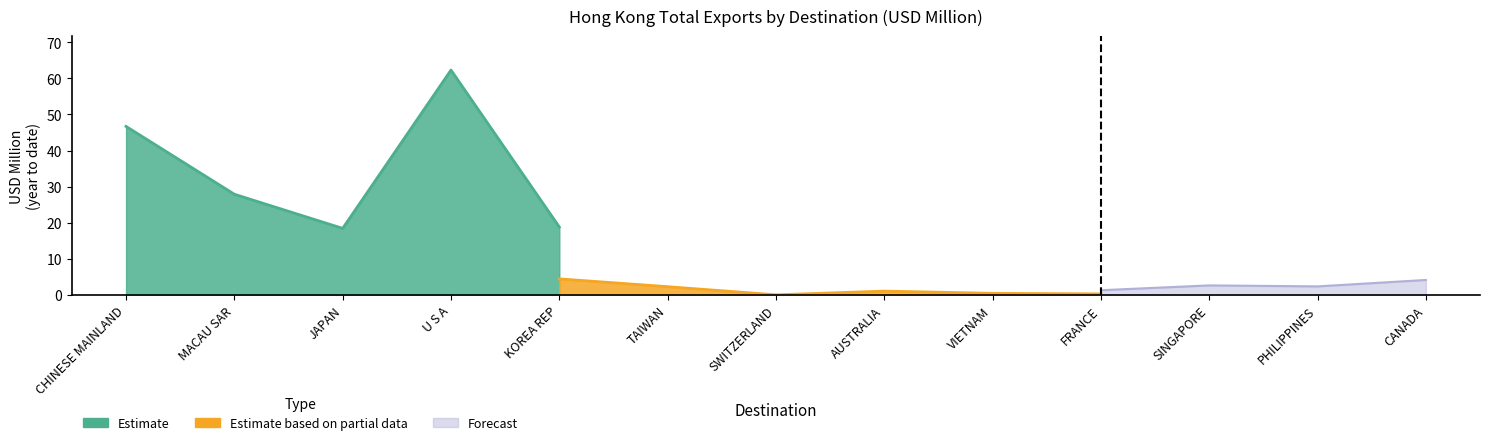

What position from the right is JAPAN?

11